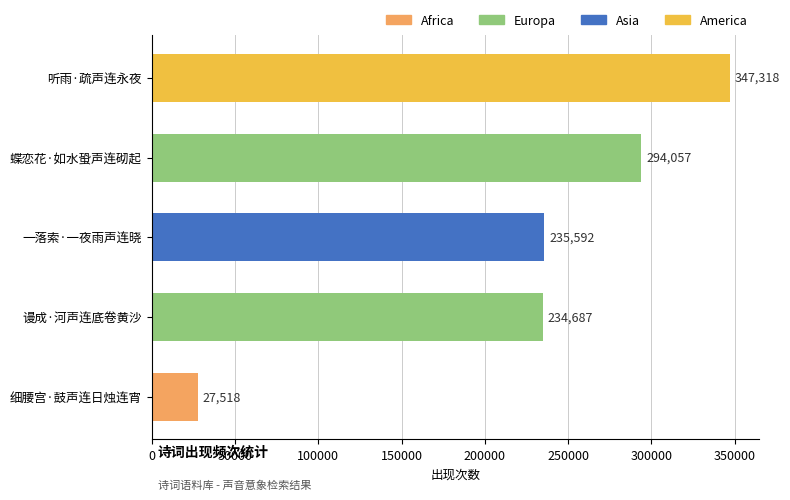

Does the chart contain stacked bars?

No